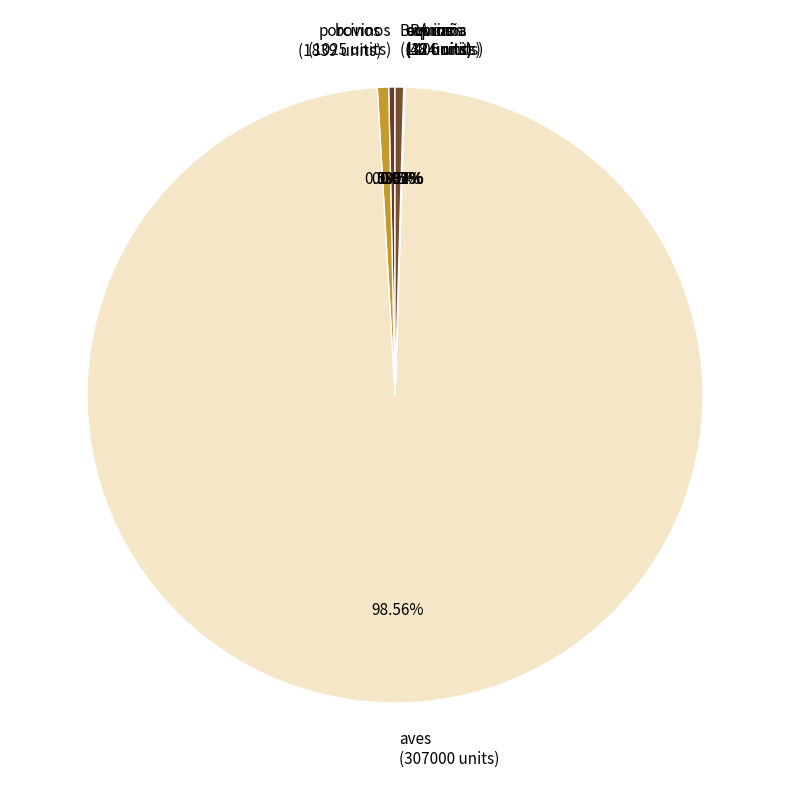

Between aves (307000 units) and BRA caña (1406 units), which is larger?

aves (307000 units)